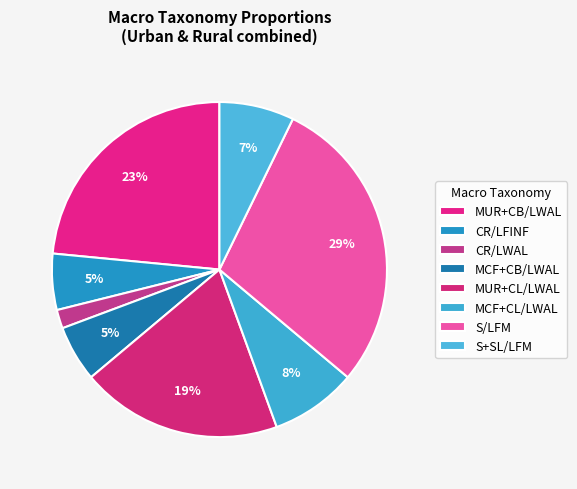

The CR/LFINF slice represents 1% of the pie. True or false?

False